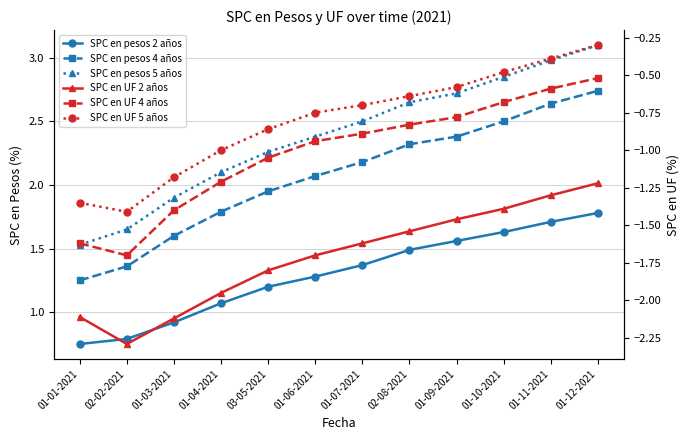

Reading right to left, list all the values displayed in this chart.

SPC en pesos 2 años: 1.8	1.7	1.6	1.6	1.5	1.4	1.3	1.2	1.1	0.9	0.8	0.8
SPC en pesos 4 años: 2.7	2.6	2.5	2.4	2.3	2.2	2.1	1.9	1.8	1.6	1.4	1.2
SPC en pesos 5 años: 3.1	3.0	2.9	2.7	2.6	2.5	2.4	2.3	2.1	1.9	1.6	1.5
SPC en UF 2 años: -1.2	-1.3	-1.4	-1.5	-1.5	-1.6	-1.7	-1.8	-1.9	-2.1	-2.3	-2.1
SPC en UF 4 años: -0.5	-0.6	-0.7	-0.8	-0.8	-0.9	-0.9	-1.1	-1.2	-1.4	-1.7	-1.6
SPC en UF 5 años: -0.3	-0.4	-0.5	-0.6	-0.6	-0.7	-0.8	-0.9	-1.0	-1.2	-1.4	-1.4